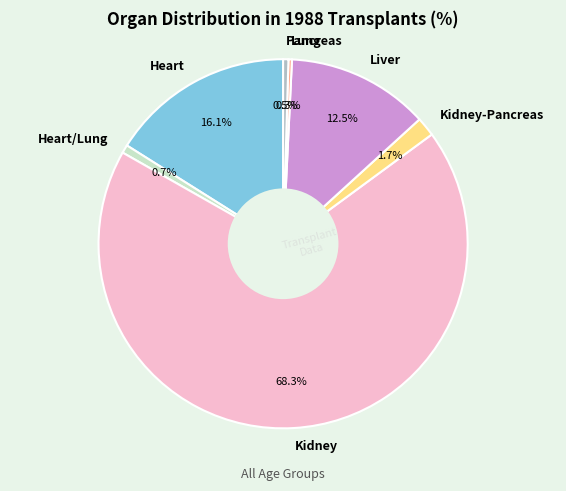

To the nearest percent, what is the difference between the largest and smallest slice percentages?

68%